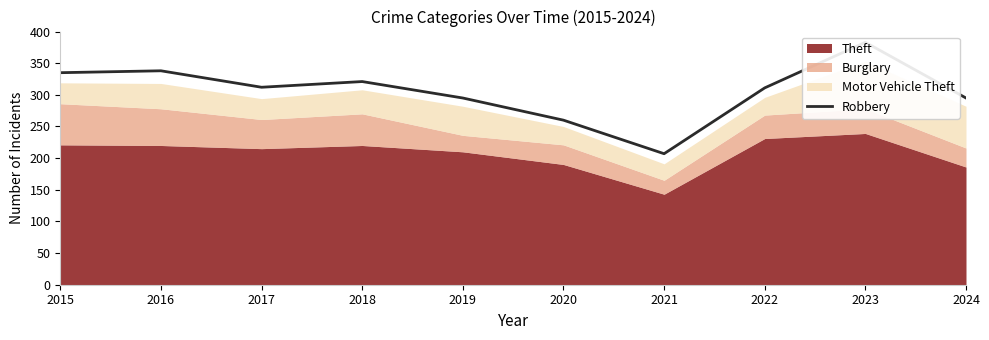

How many data points are above 312?

4